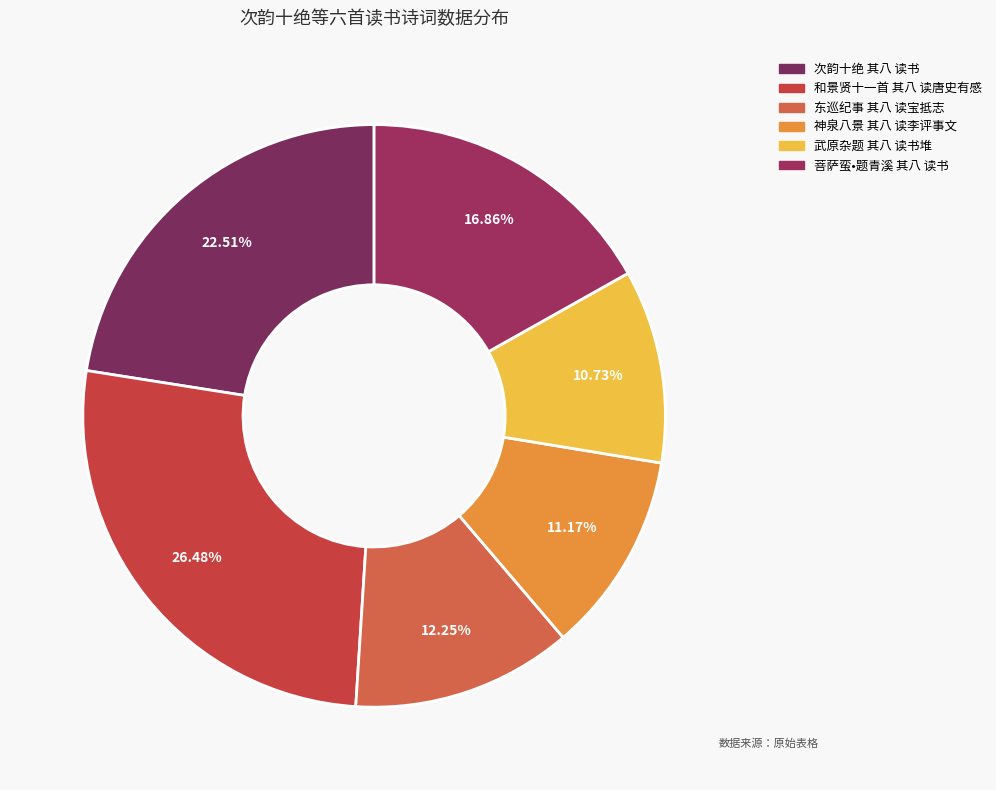

Count the number of slices in the pie.

6